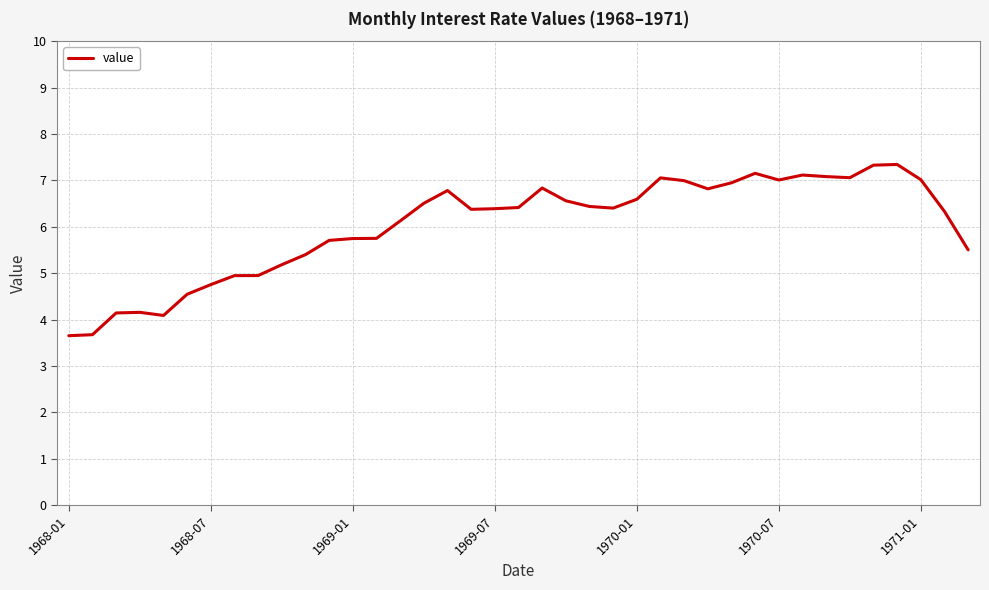

What is the difference between the maximum and minimum values?

3.7